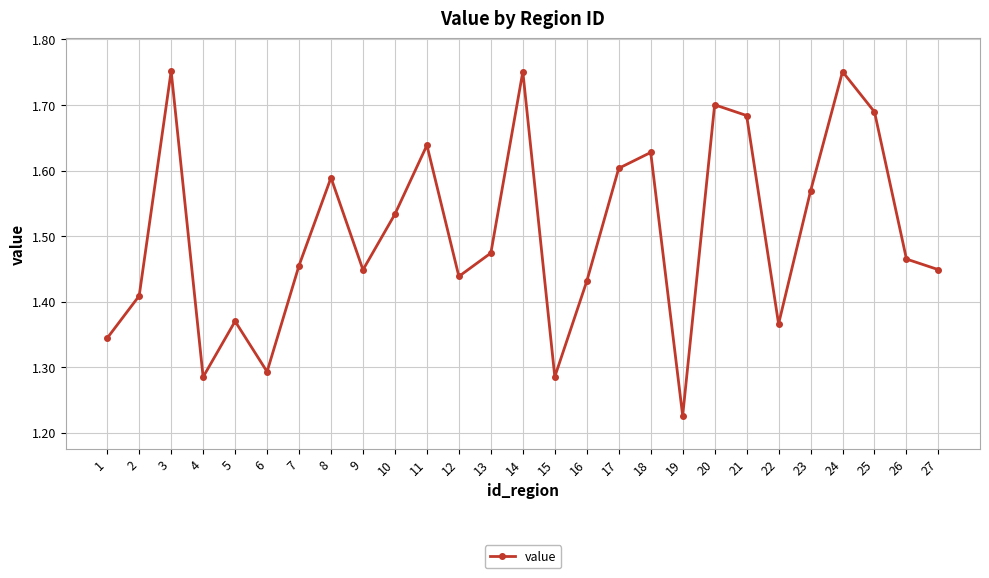

The chart shows a value of 1.6 at 17. True or false?

True